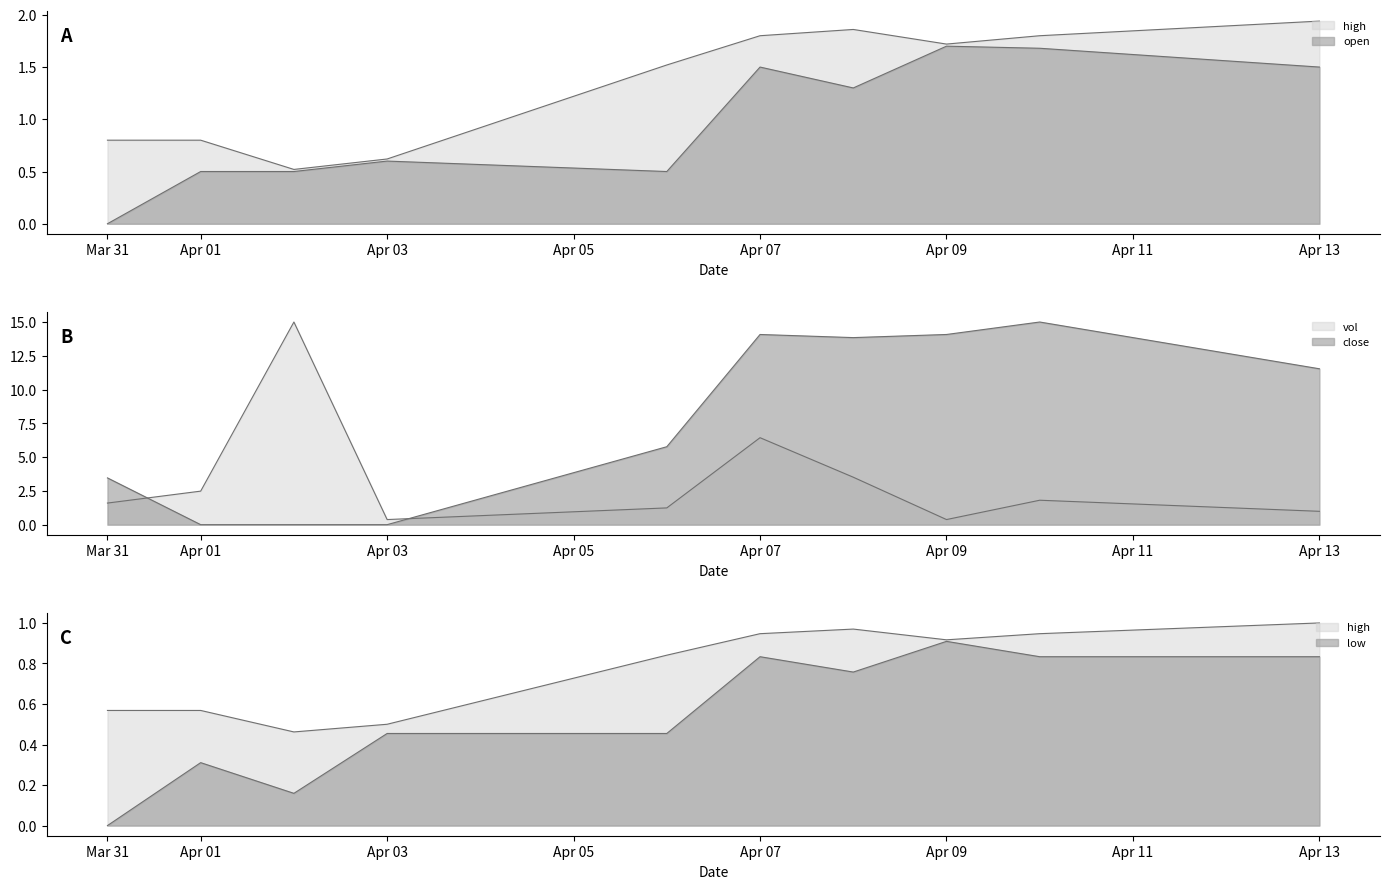

Count the number of categories in the chart.

10